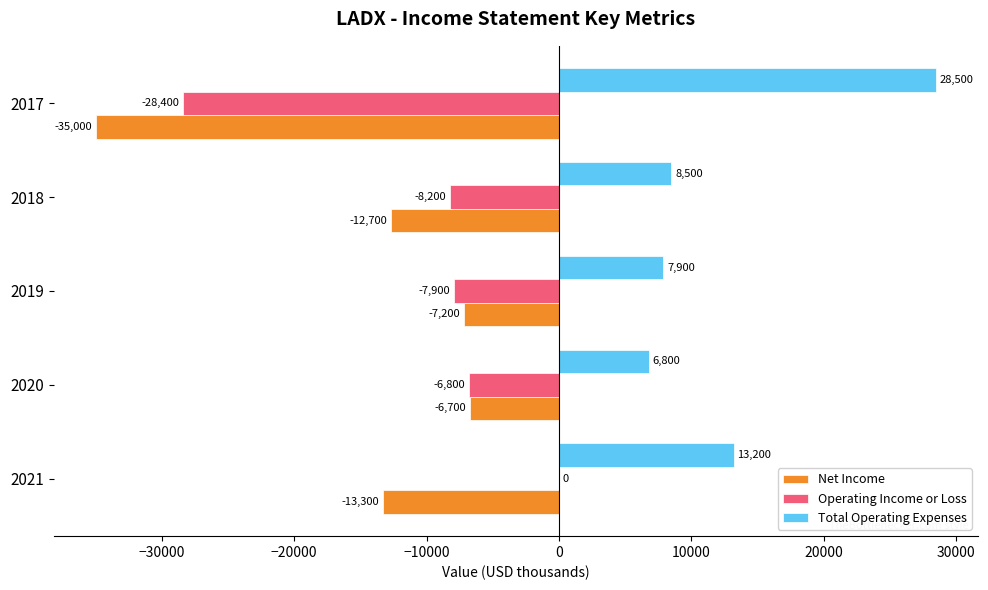

Is the value of Net Income at 2017 greater than the value of Total Operating Expenses at 2018?

No